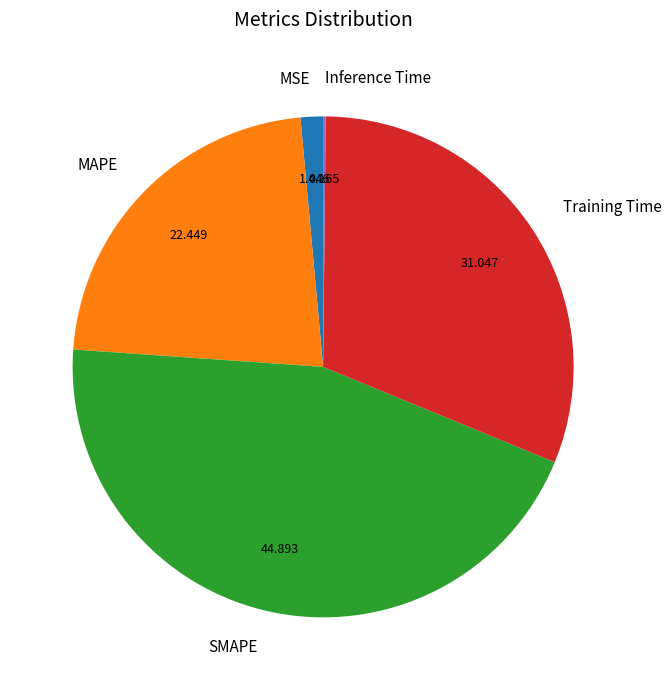

Which slice is the largest?

SMAPE